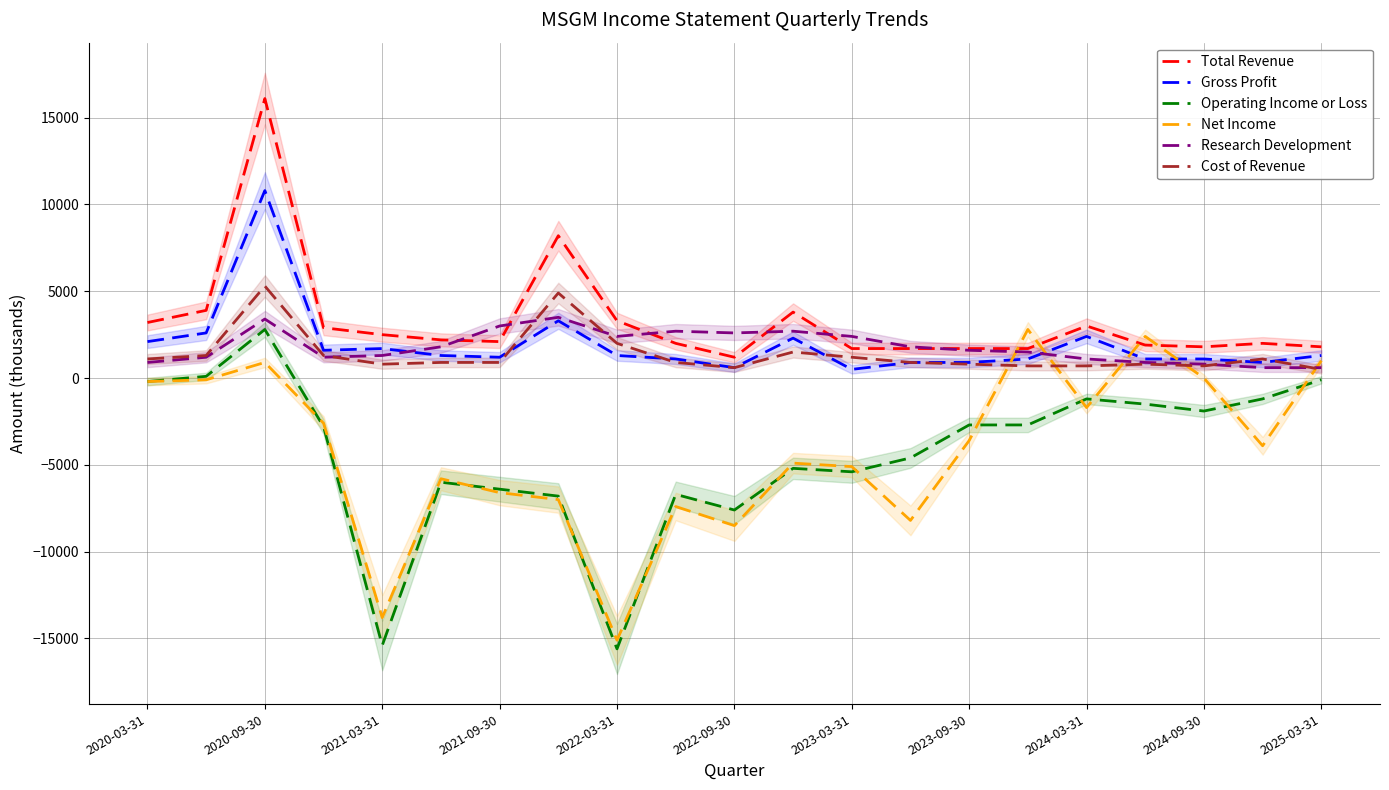

What is the minimum value for Net Income?

-15100